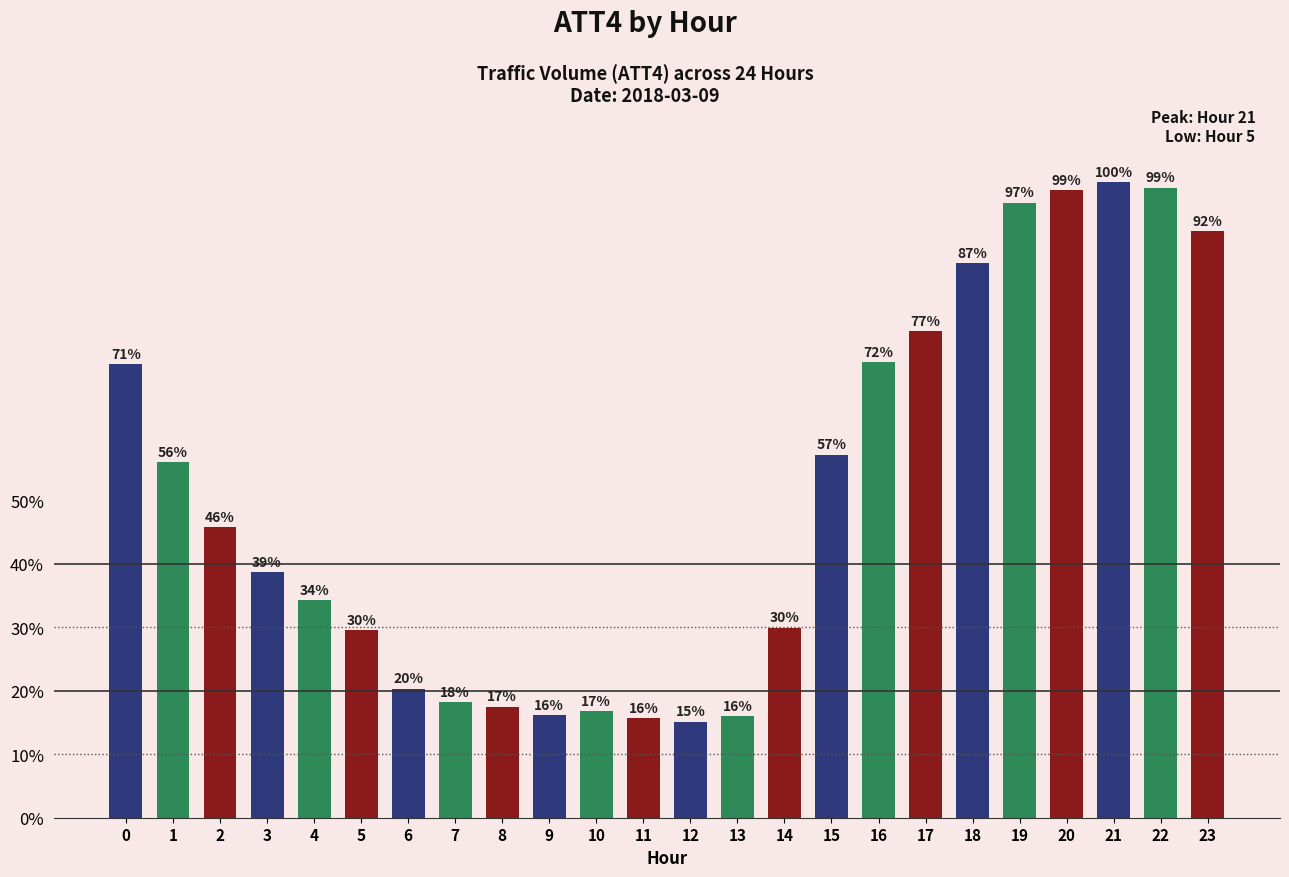

Are the bars horizontal?

No